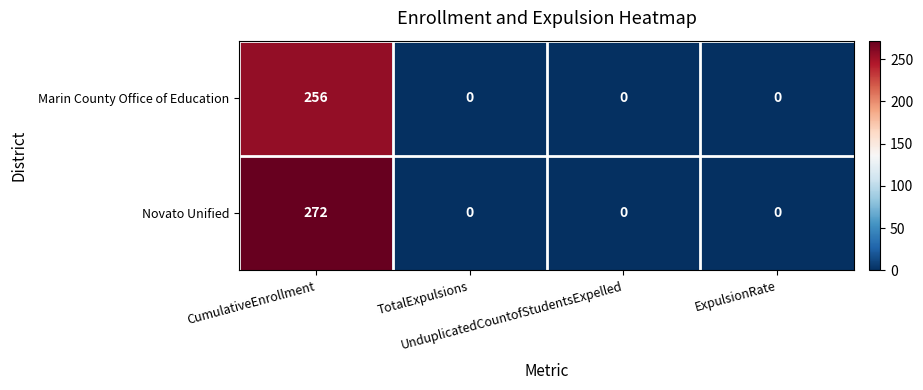

What is the greatest value displayed?

272